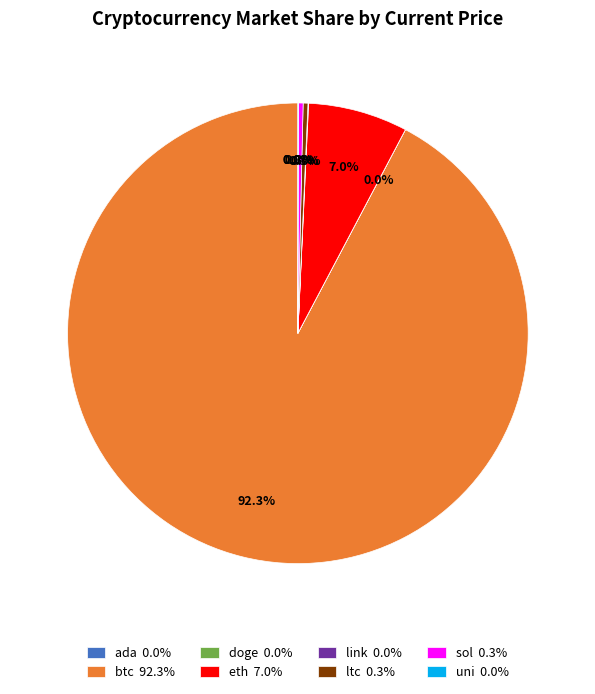

Does sol 0.3% account for over 50% of the chart?

No